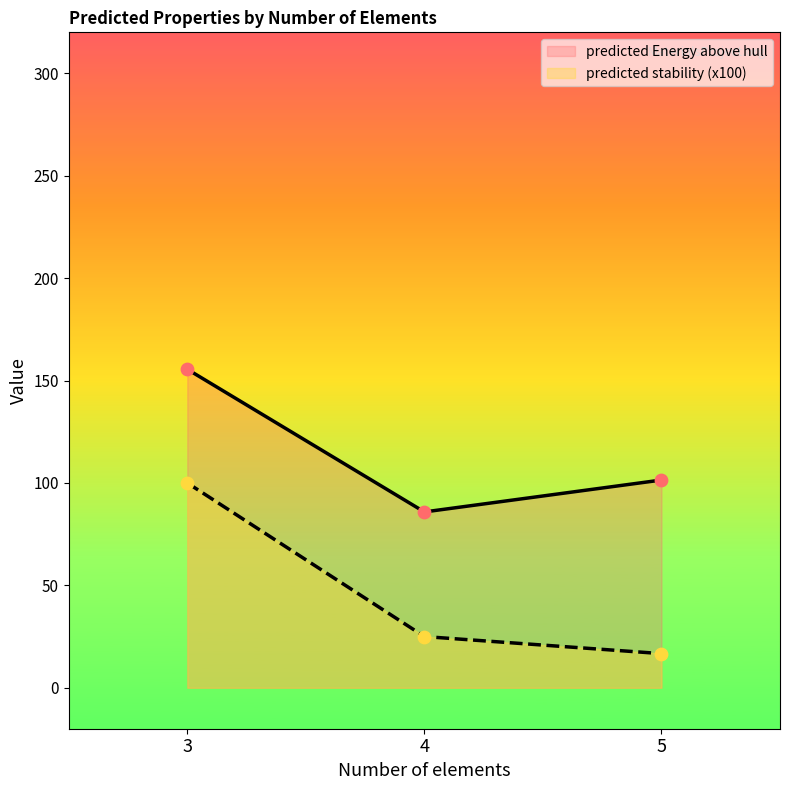

At which category is the sum across all series the highest?

3